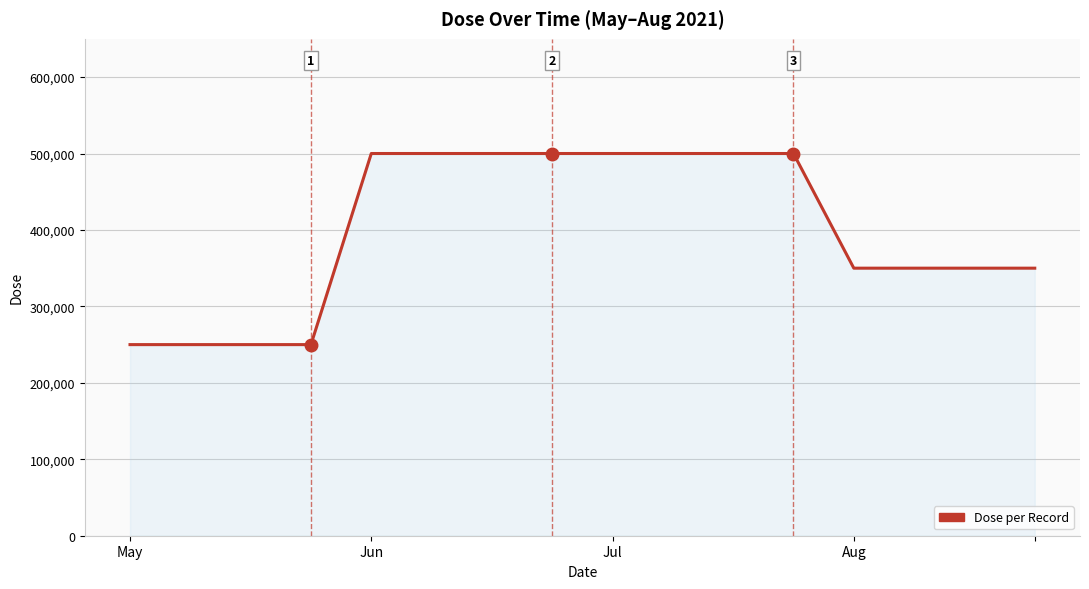

What is the minimum value shown in the chart?

250000